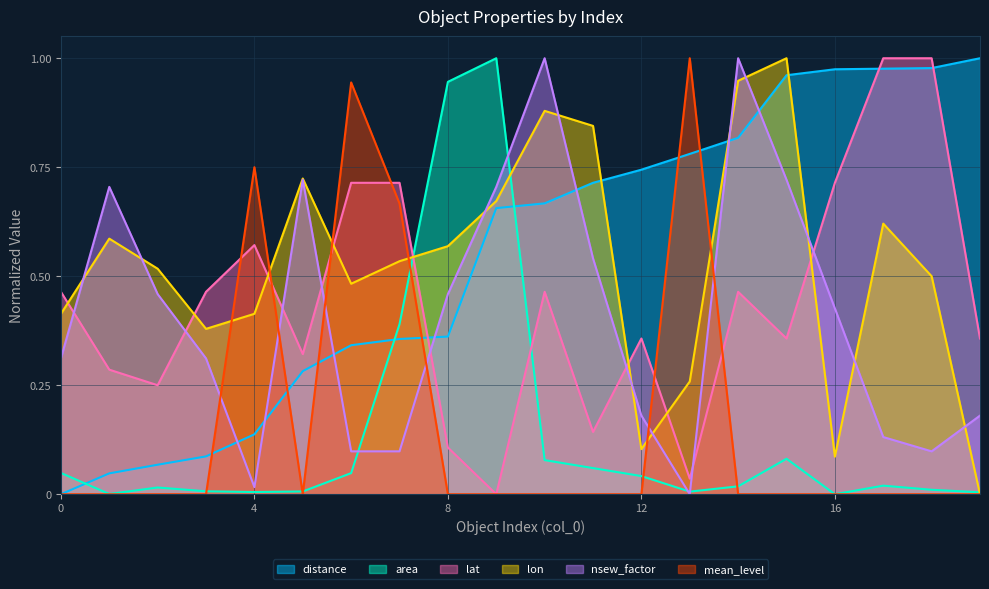

What is the total value across all series at 8?

2.4